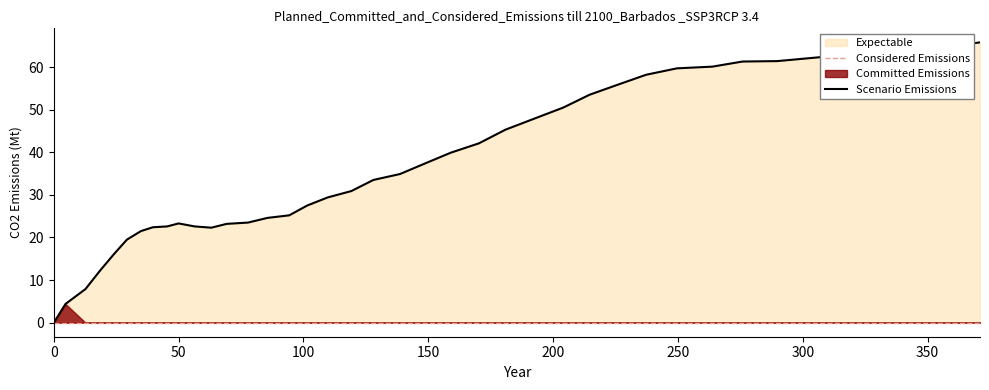

What is the maximum value for Scenario Emissions?

65.8